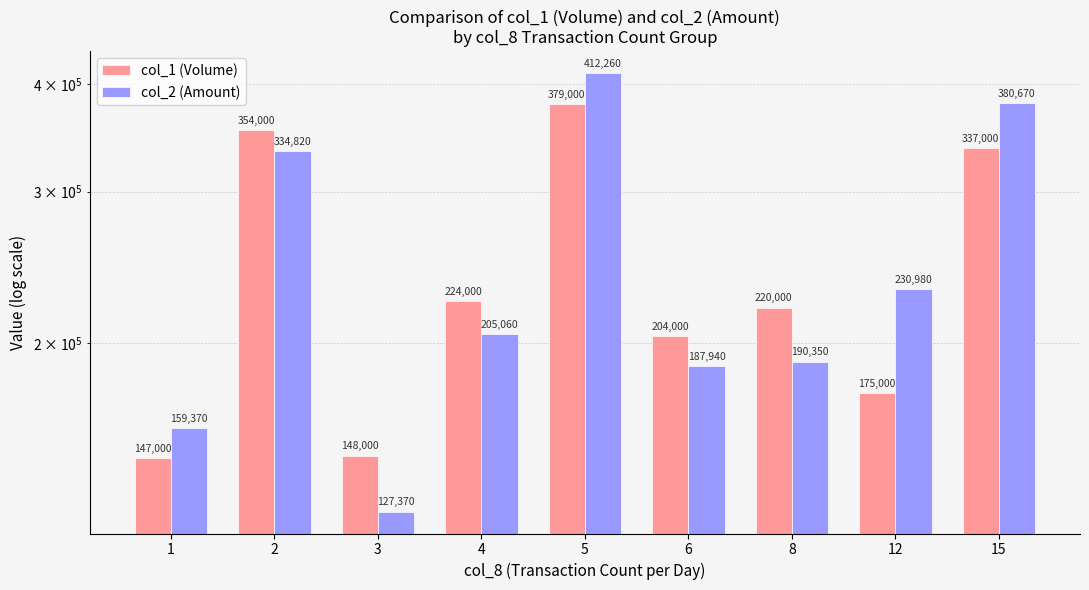

How many data points does each series have?

9